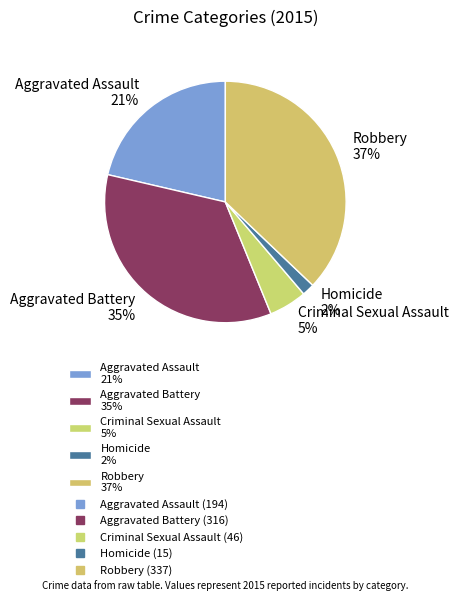

Which slice is the largest?

Robbery